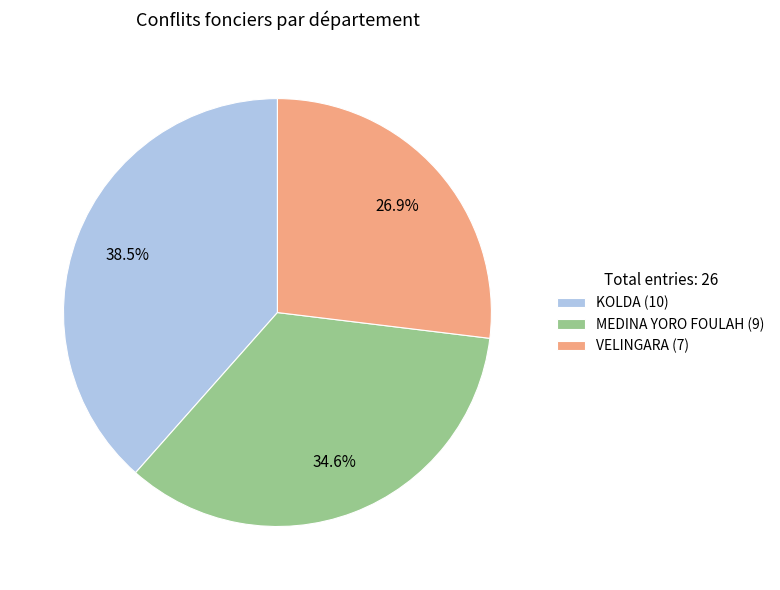

Which has a higher value, MEDINA YORO FOULAH or KOLDA?

KOLDA